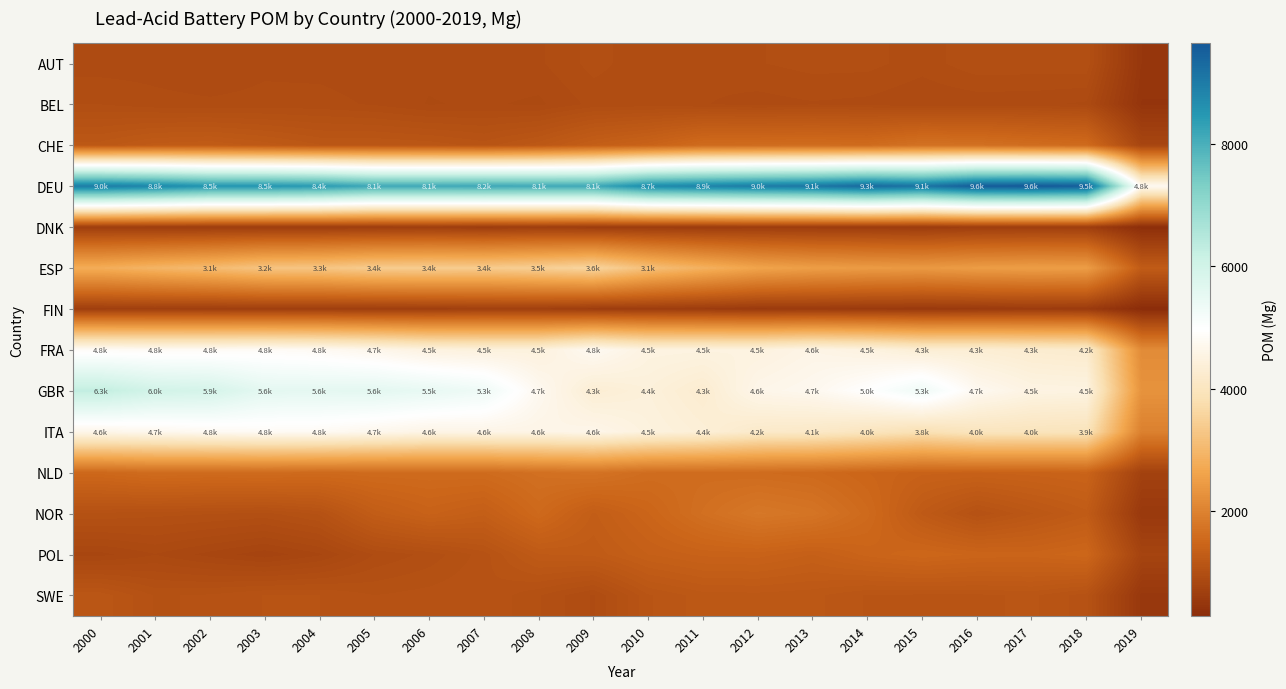

Reading right to left, transcribe all the data shown in this chart.

AUT: 2019=508.2	2018=1014.2	2017=1008.5	2016=1011.1	2015=965.0	2014=998.0	2013=999.4	2012=982.2	2011=960.4	2010=957.6	2009=999.2	2008=941.6	2007=938.4	2006=921.7	2005=927.2	2004=935.3	2003=938.2	2002=913.2	2001=930.6	2000=929.5
BEL: 2019=468.1	2018=904.0	2017=919.8	2016=920.6	2015=912.6	2014=936.4	2013=944.1	2012=932.2	2011=950.6	2010=961.7	2009=959.9	2008=903.1	2007=917.6	2006=908.9	2005=943.4	2004=960.8	2003=961.1	2002=955.9	2001=961.4	2000=983.8
CHE: 2019=808.8	2018=1557.3	2017=1601.3	2016=1661.4	2015=1685.8	2014=1571.0	2013=1587.8	2012=1580.6	2011=1566.6	2010=1413.8	2009=1322.2	2008=1189.8	2007=1112.8	2006=1154.7	2005=1170.5	2004=1169.8	2003=1224.9	2002=1271.6	2001=1256.3	2000=1184.4
DEU: 2019=4760.9	2018=9537.0	2017=9640.3	2016=9590.7	2015=9134.4	2014=9338.4	2013=9101.7	2012=9006.5	2011=8872.7	2010=8726.5	2009=8136.1	2008=8128.7	2007=8158.7	2006=8122.4	2005=8128.5	2004=8422.8	2003=8522.0	2002=8527.1	2001=8797.9	2000=8991.5
DNK: 2019=325.4	2018=653.0	2017=655.2	2016=648.8	2015=607.1	2014=620.9	2013=627.4	2012=624.5	2011=609.1	2010=606.6	2009=617.9	2008=645.4	2007=619.2	2006=649.1	2005=637.2	2004=630.5	2003=628.8	2002=629.4	2001=630.1	2000=646.7
ESP: 2019=1267.4	2018=2481.9	2017=2503.8	2016=2472.6	2015=2409.6	2014=2446.8	2013=2500.3	2012=2607.9	2011=2858.4	2010=3148.8	2009=3580.8	2008=3468.1	2007=3390.4	2006=3413.2	2005=3396.1	2004=3270.9	2003=3237.1	2002=3058.4	2001=2931.7	2000=2787.5
FIN: 2019=290.8	2018=581.4	2017=593.3	2016=567.2	2015=548.5	2014=564.4	2013=576.0	2012=565.1	2011=603.1	2010=623.8	2009=627.2	2008=682.8	2007=687.6	2006=660.1	2005=649.3	2004=657.5	2003=659.4	2002=657.5	2001=669.6	2000=663.1
FRA: 2019=2156.5	2018=4215.6	2017=4255.5	2016=4322.6	2015=4327.6	2014=4505.4	2013=4599.5	2012=4487.9	2011=4503.2	2010=4513.0	2009=4767.0	2008=4456.6	2007=4452.3	2006=4499.5	2005=4667.6	2004=4794.7	2003=4845.0	2002=4821.8	2001=4818.3	2000=4843.6
GBR: 2019=2296.6	2018=4516.7	2017=4538.7	2016=4743.5	2015=5316.4	2014=4966.3	2013=4720.0	2012=4636.8	2011=4267.6	2010=4417.0	2009=4316.8	2008=4734.6	2007=5334.1	2006=5482.4	2005=5584.3	2004=5555.7	2003=5569.8	2002=5913.4	2001=5984.1	2000=6275.9
ITA: 2019=1963.7	2018=3943.2	2017=3974.4	2016=3993.1	2015=3844.0	2014=3997.4	2013=4127.6	2012=4169.0	2011=4363.8	2010=4465.4	2009=4642.2	2008=4595.4	2007=4600.5	2006=4587.2	2005=4685.2	2004=4795.2	2003=4818.6	2002=4771.5	2001=4706.0	2000=4642.9
NLD: 2019=725.0	2018=1430.2	2017=1404.0	2016=1386.5	2015=1397.2	2014=1460.3	2013=1543.6	2012=1571.7	2011=1588.1	2010=1595.5	2009=1706.6	2008=1655.1	2007=1569.8	2006=1565.0	2005=1561.1	2004=1545.5	2003=1567.9	2002=1558.5	2001=1578.3	2000=1511.7
NOR: 2019=552.9	2018=1261.6	2017=1165.2	2016=1061.1	2015=1230.8	2014=1546.5	2013=1736.6	2012=1798.5	2011=1649.1	2010=1455.1	2009=1304.4	2008=1533.8	2007=1324.5	2006=1397.3	2005=1289.0	2004=1065.1	2003=1009.0	2002=1024.3	2001=1035.2	2000=1050.9
POL: 2019=774.1	2018=1487.9	2017=1440.2	2016=1449.9	2015=1489.8	2014=1437.5	2013=1348.9	2012=1404.0	2011=1396.5	2010=1349.6	2009=1251.1	2008=1236.5	2007=1075.5	2006=996.7	2005=949.9	2004=831.7	2003=778.1	2002=824.8	2001=873.3	2000=825.9
SWE: 2019=530.4	2018=1074.0	2017=1138.6	2016=1122.6	2015=1123.1	2014=1127.1	2013=1178.7	2012=1189.4	2011=1186.1	2010=1125.9	2009=943.0	2008=1024.6	2007=1093.0	2006=1074.4	2005=1058.1	2004=1094.3	2003=1096.0	2002=1063.1	2001=1053.3	2000=1154.6